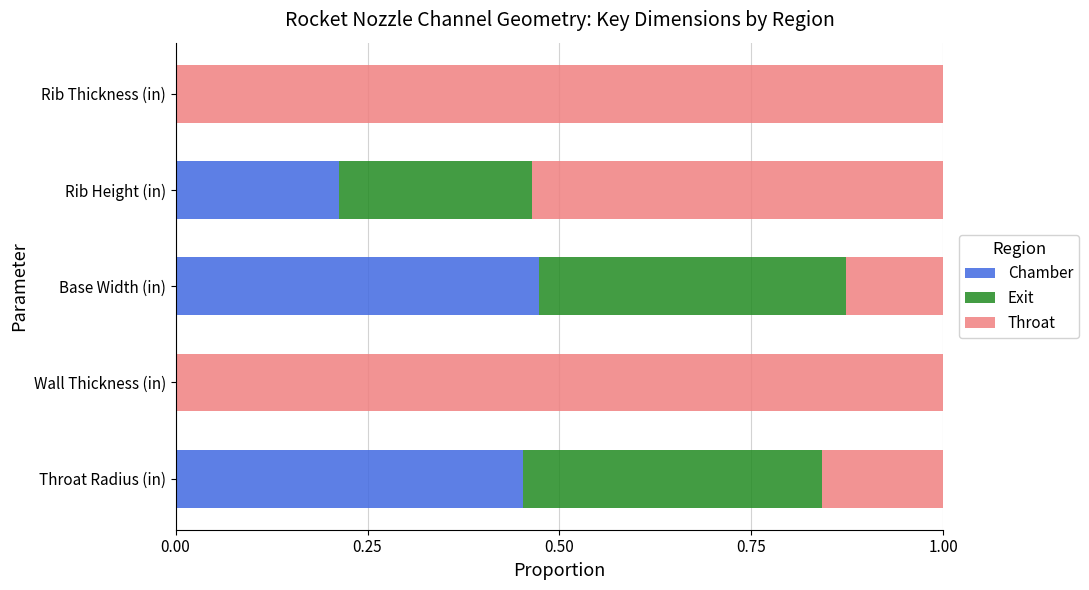

The Chamber series shows 0.3 at Wall Thickness (in). True or false?

False